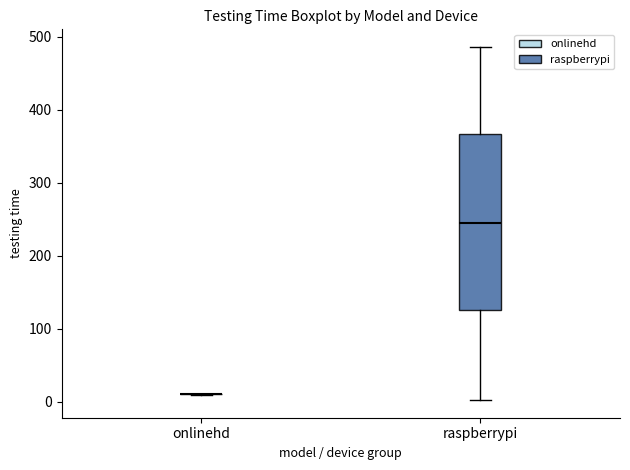

Comparing the boxes themselves (not the whiskers), which one is the tallest?

raspberrypi